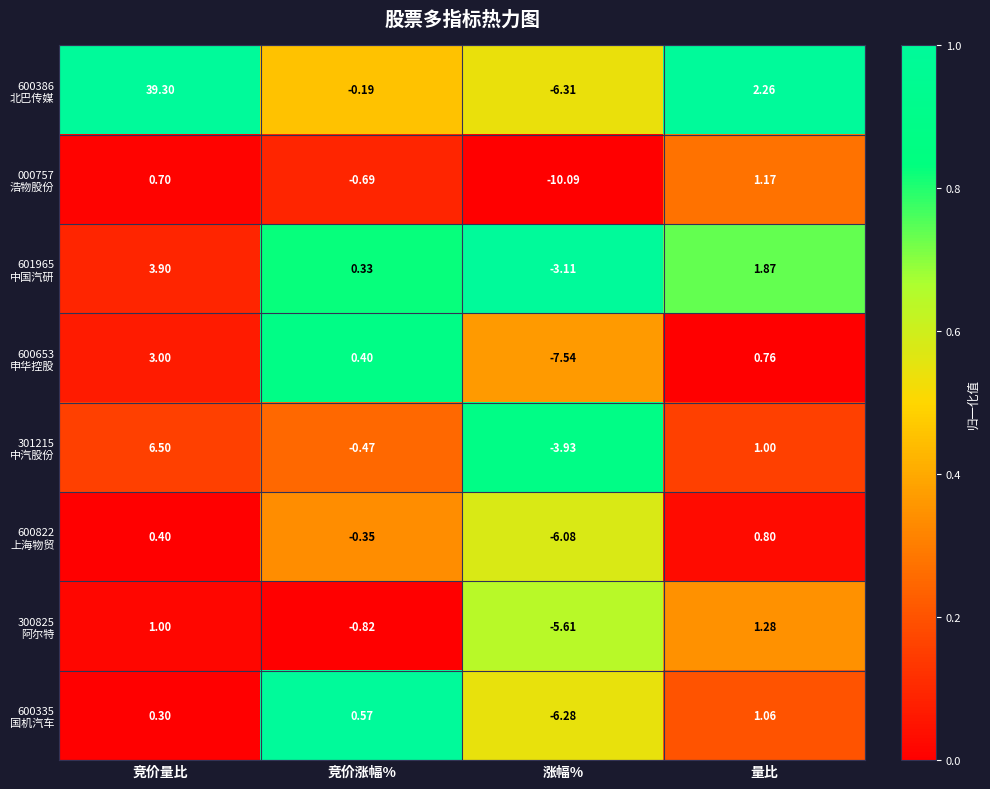

How many distinct data groups are displayed?

8